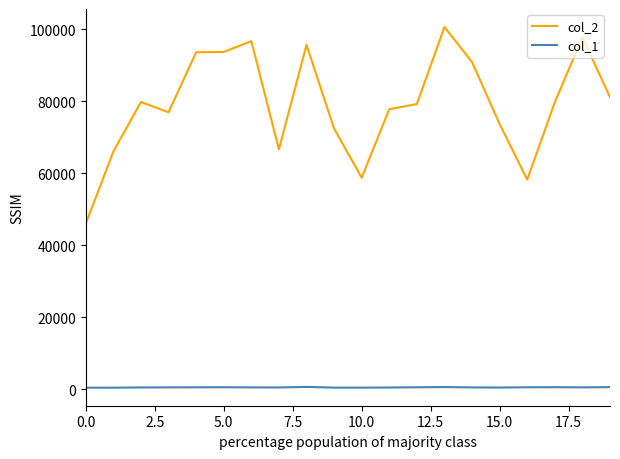

What is the difference between the maximum and minimum values in the col_1 series?

219